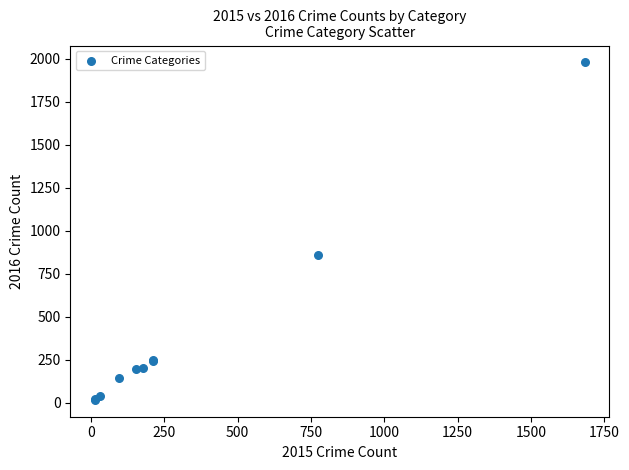

What Y value in the scatter plot is closest to 998?

858